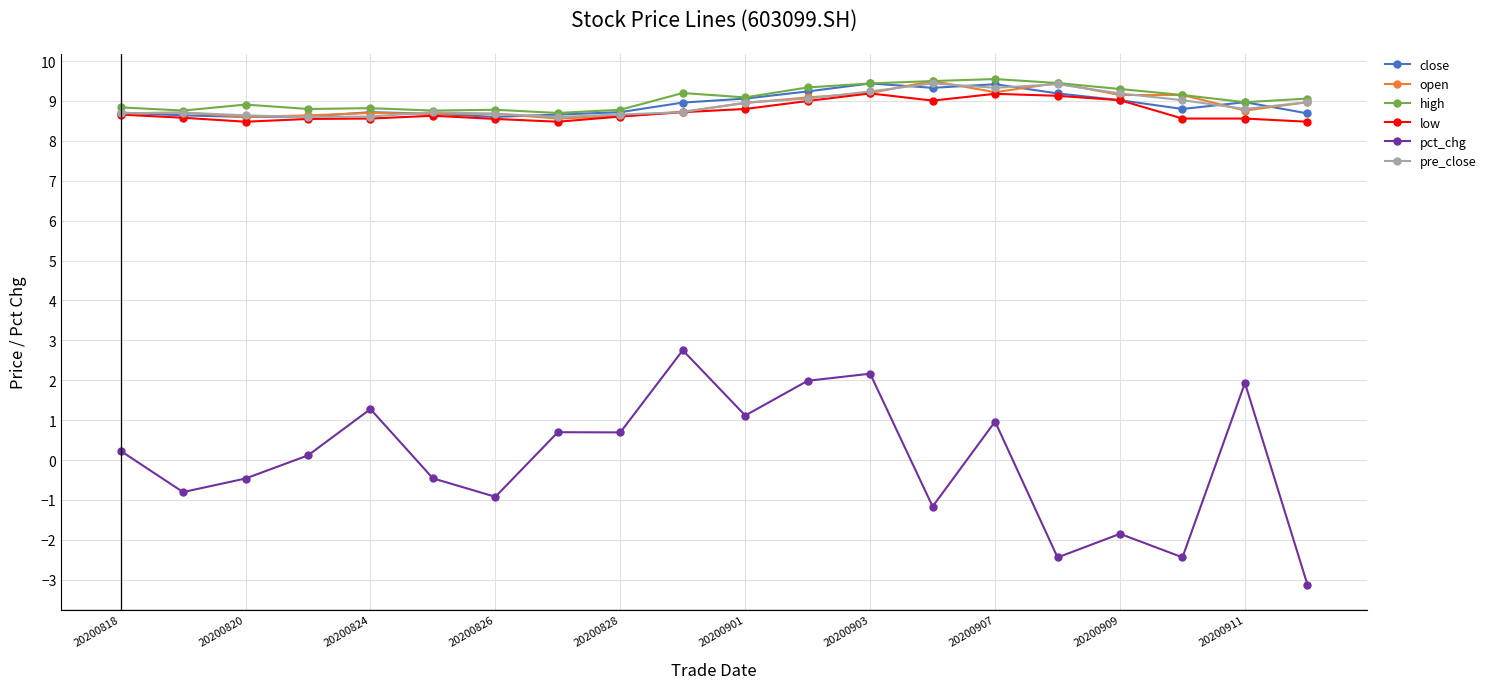

True or false: pct_chg has more than 1 interior local peaks.

True